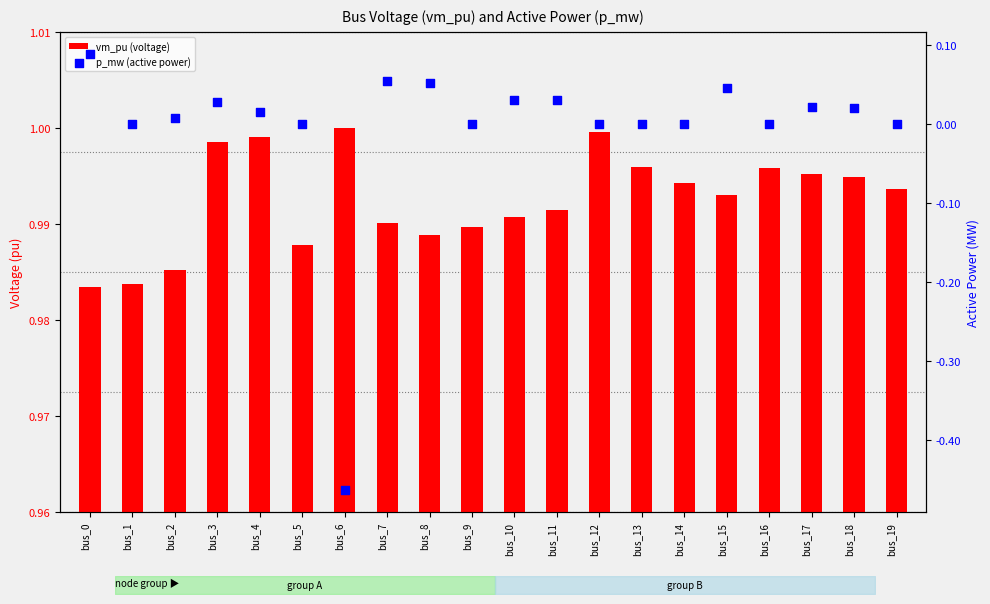

Which series reaches the maximum Y coordinate?

vm_pu (voltage)